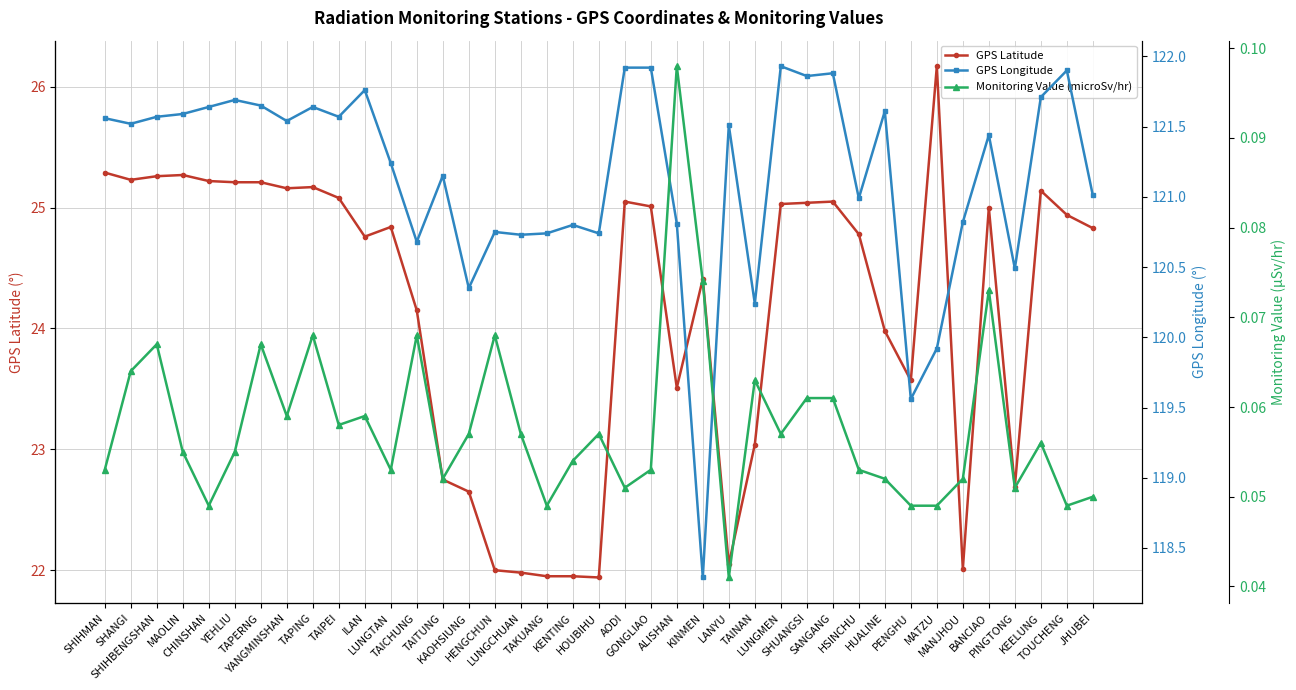

What position from the left is BANCIAO?

35